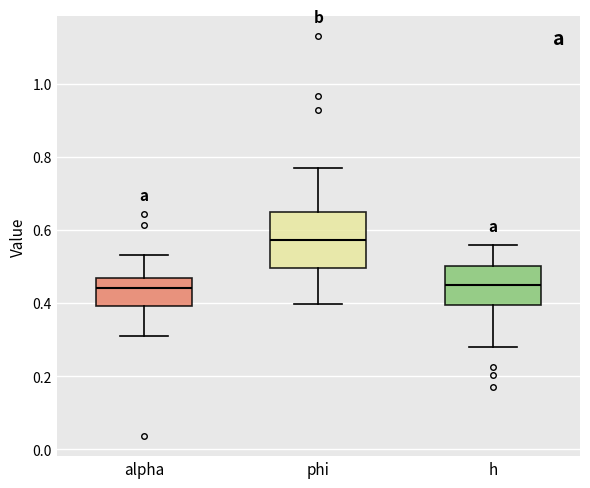

Reading left to right, read every box against the y-axis: the position of its median line, the range the box covers, and the ends of its whiskers. The values are not printed on the chart, so give them approximately, as read against the axis.

alpha: median 0.44, box 0.40 to 0.46, whiskers 0.30 to 0.54
phi: median 0.58, box 0.50 to 0.66, whiskers 0.40 to 0.76
h: median 0.44, box 0.40 to 0.50, whiskers 0.28 to 0.56